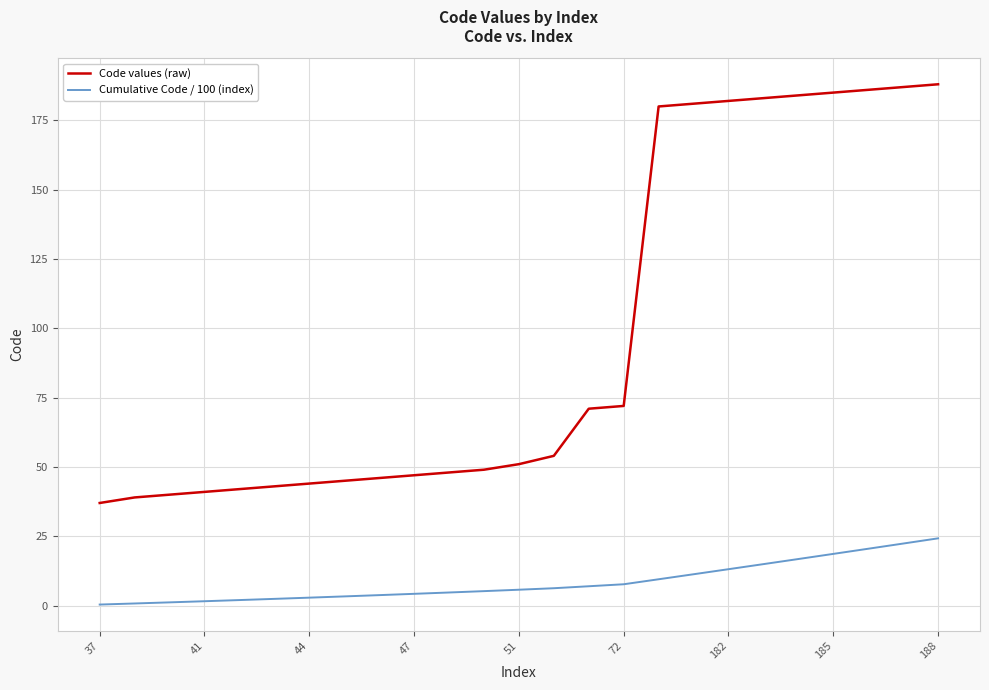

True or false: Code values (raw) and Cumulative Code / 100 (index) intersect in this chart.

False